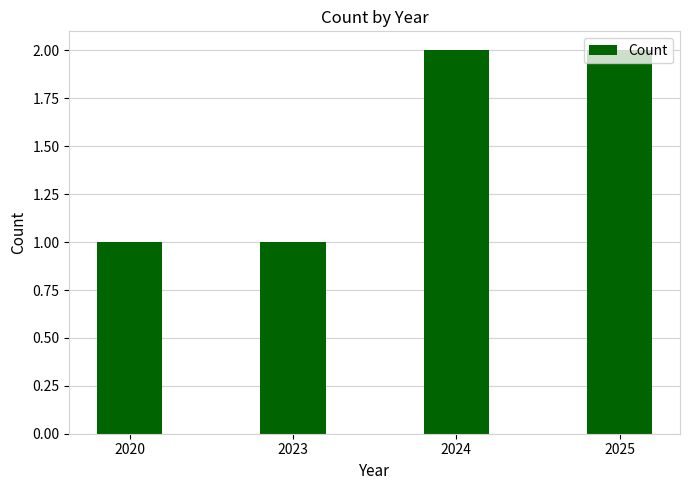

Is it true that the value at 2024 is 2?

True